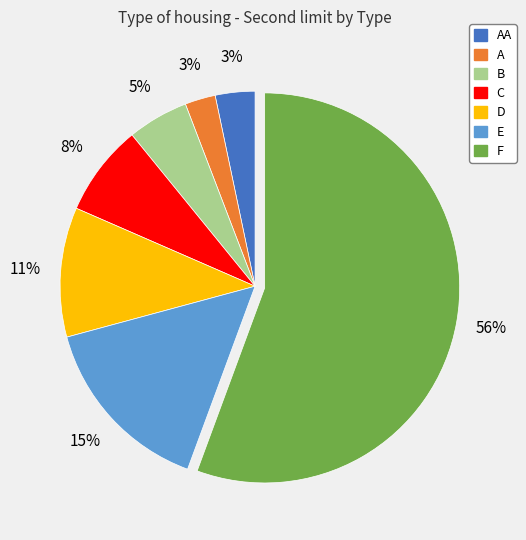

To the nearest percent, what is the average slice percentage?

14%